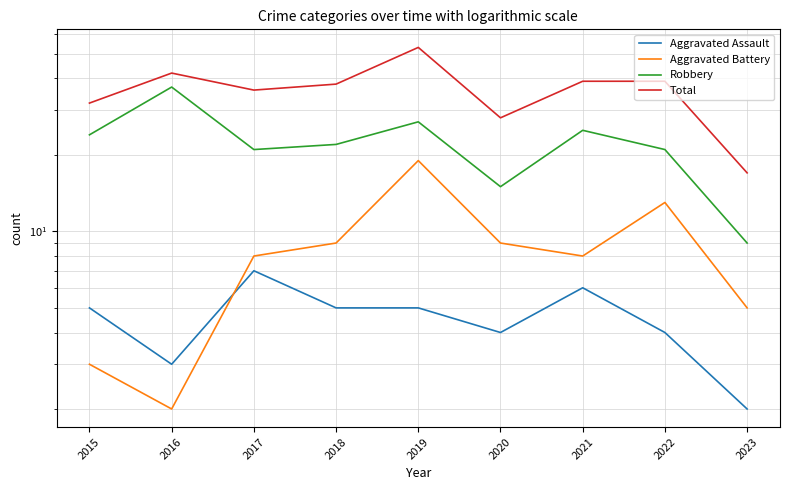

The Aggravated Battery series shows 13 at 2022. True or false?

True